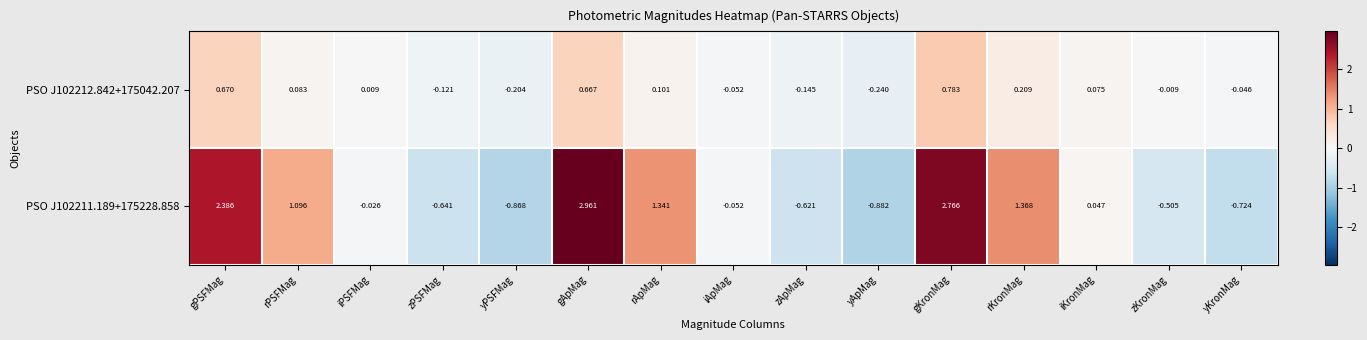

At which category is the sum across all series the highest?

gApMag